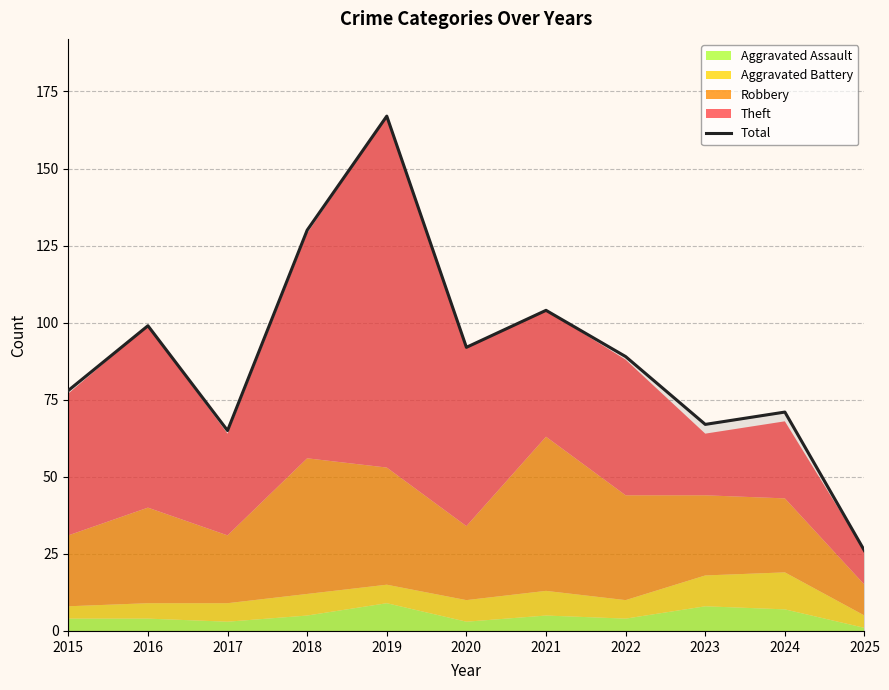

What is the difference between the maximum and minimum values?

141